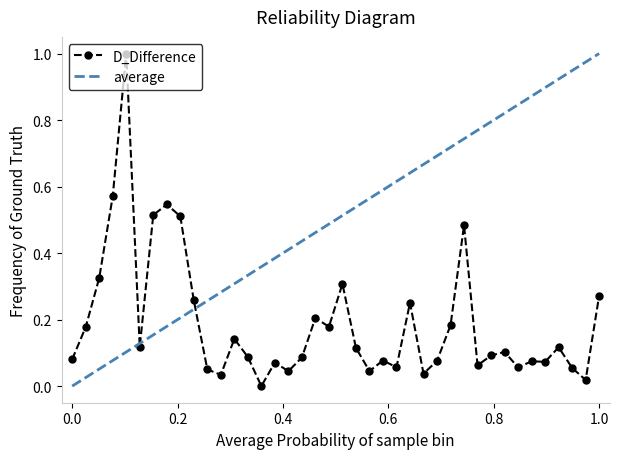

True or false: D_Difference has more than 1 points higher than both neighbors.

True